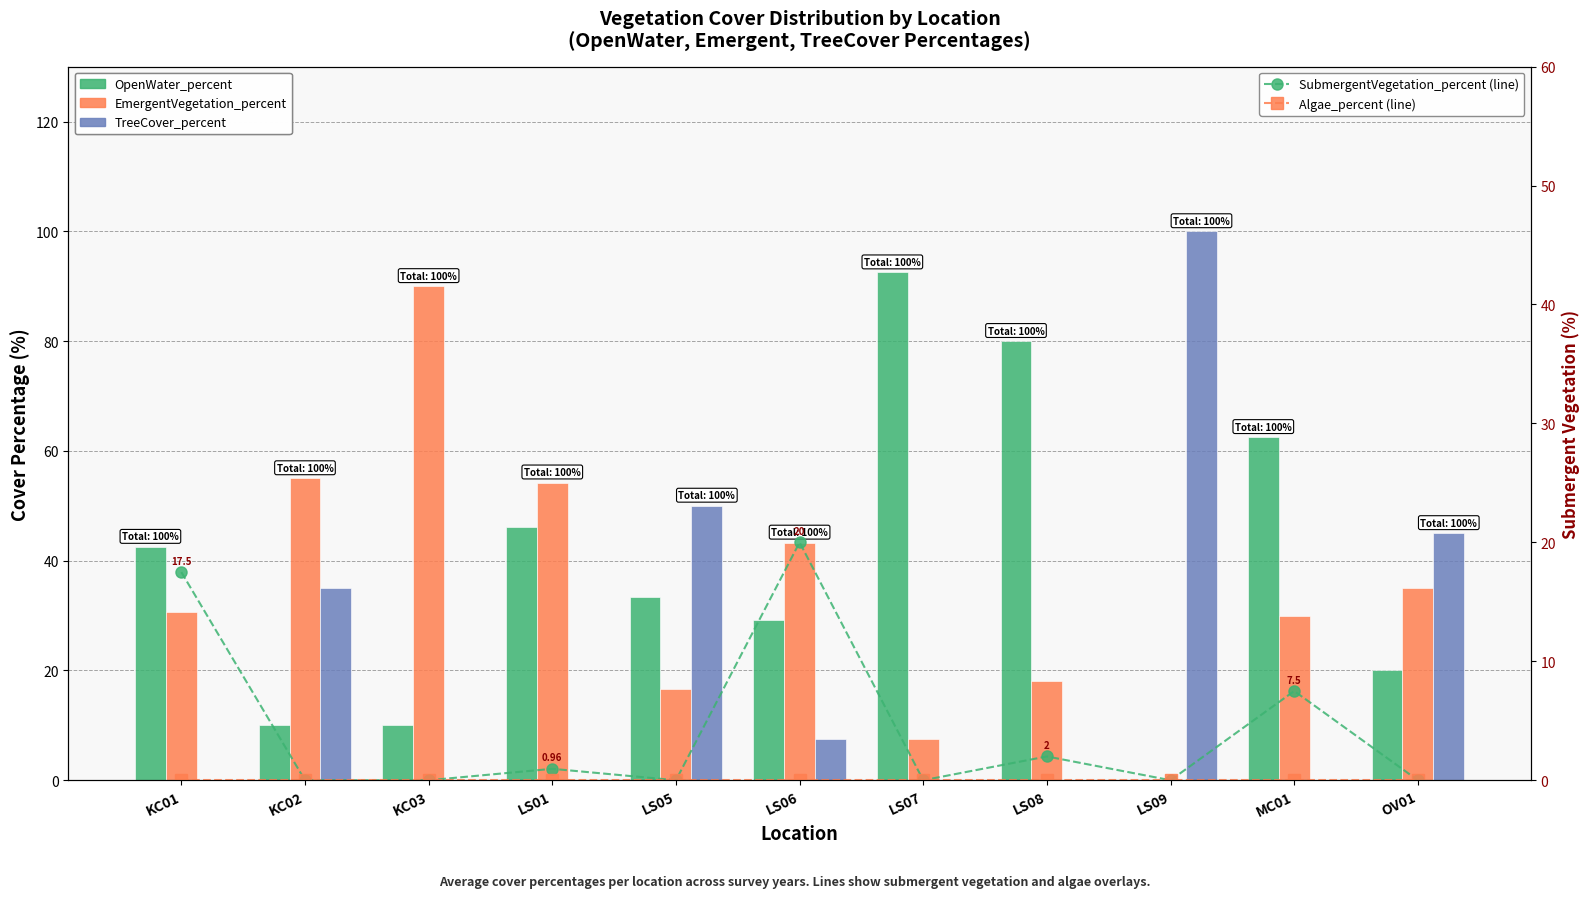

Reading left to right, extract all data points from this chart.

OpenWater_percent: KC01=42.5	KC02=10.0	KC03=10.0	LS01=46.1	LS05=33.3	LS06=29.2	LS07=92.5	LS08=80.0	LS09=0.0	MC01=62.5	OV01=20.0
EmergentVegetation_percent: KC01=30.6	KC02=55.0	KC03=90.0	LS01=54.2	LS05=16.7	LS06=43.3	LS07=7.5	LS08=18.0	LS09=0.0	MC01=30.0	OV01=35.0
TreeCover_percent: KC01=0.0	KC02=35.0	KC03=0.0	LS01=0.0	LS05=50.0	LS06=7.5	LS07=0.0	LS08=0.0	LS09=100.0	MC01=0.0	OV01=45.0
SubmergentVegetation_percent (line): KC01=17.5	KC02=0.0	KC03=0.0	LS01=1.0	LS05=0.0	LS06=20.0	LS07=0.0	LS08=2.0	LS09=0.0	MC01=7.5	OV01=0.0
Algae_percent (line): KC01=0.0	KC02=0.0	KC03=0.0	LS01=0.0	LS05=0.0	LS06=0.0	LS07=0.0	LS08=0.0	LS09=0.0	MC01=0.0	OV01=0.0